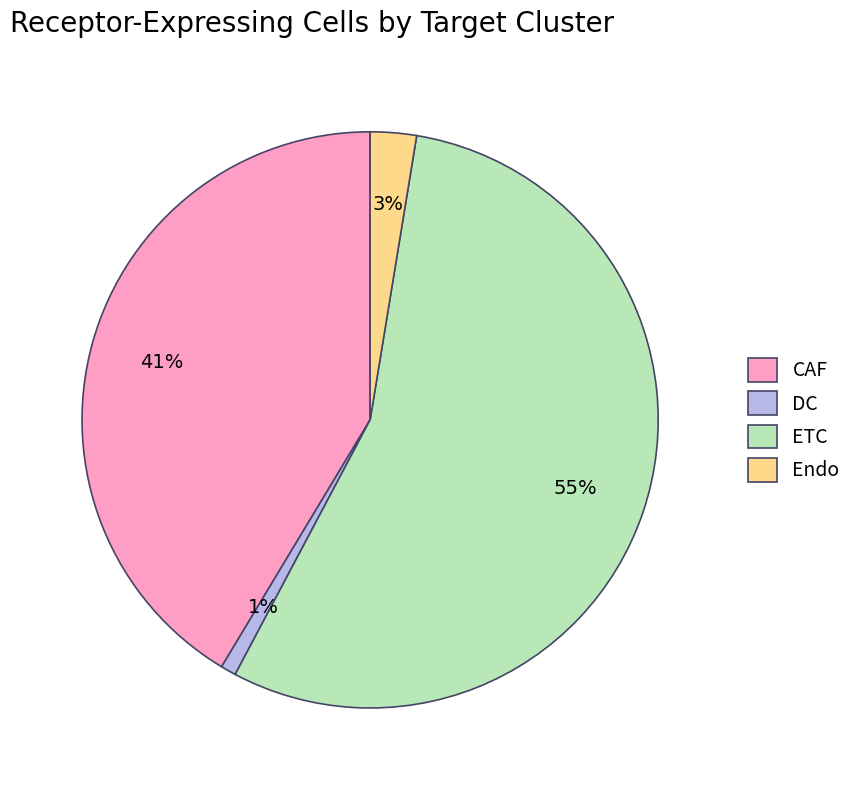

Does ETC represent more than half of the total?

Yes